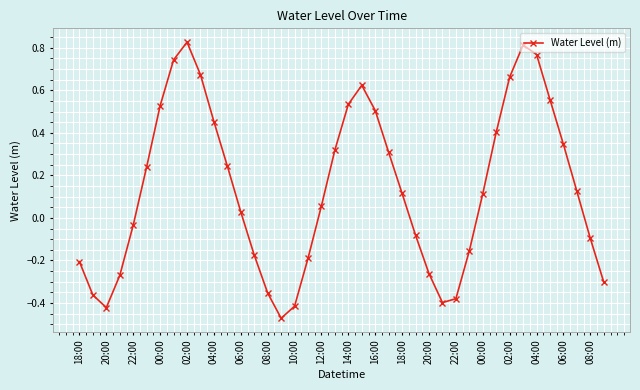

How many values are below 0?

17